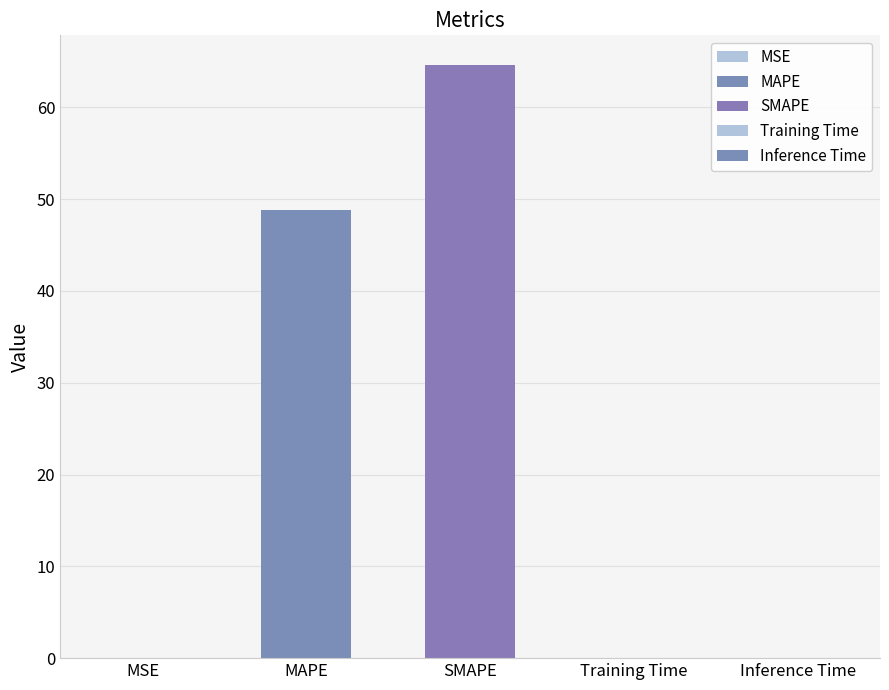

What is the label of the 3rd bar from the left?

SMAPE